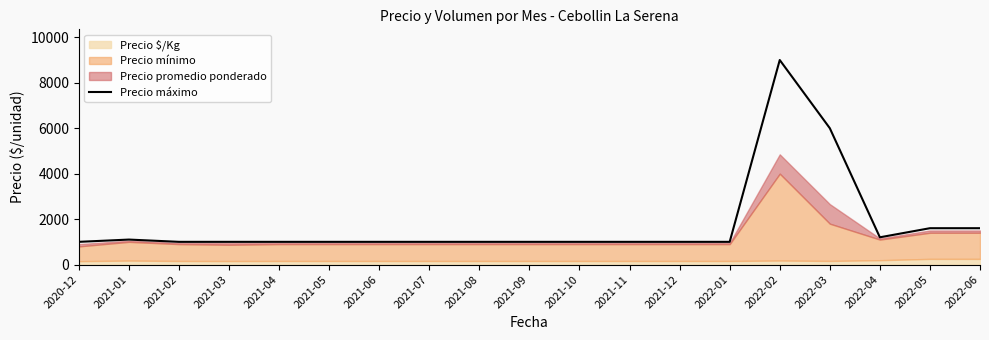

Rank the categories by value from highest to lowest.

2022-02, 2022-03, 2022-05, 2022-06, 2022-04, 2021-01, 2020-12, 2021-02, 2021-03, 2021-04, 2021-05, 2021-06, 2021-07, 2021-08, 2021-09, 2021-10, 2021-11, 2021-12, 2022-01